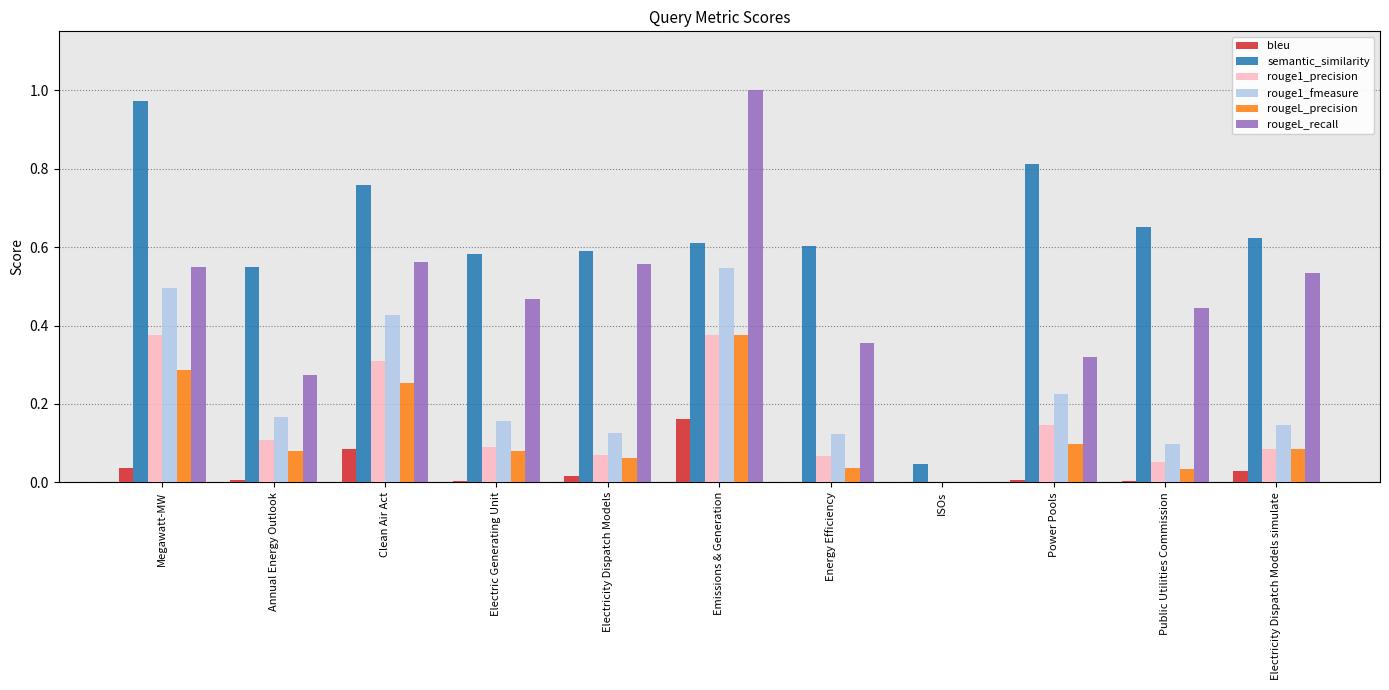

The value of bleu at ISOs is 0.0. True or false?

True